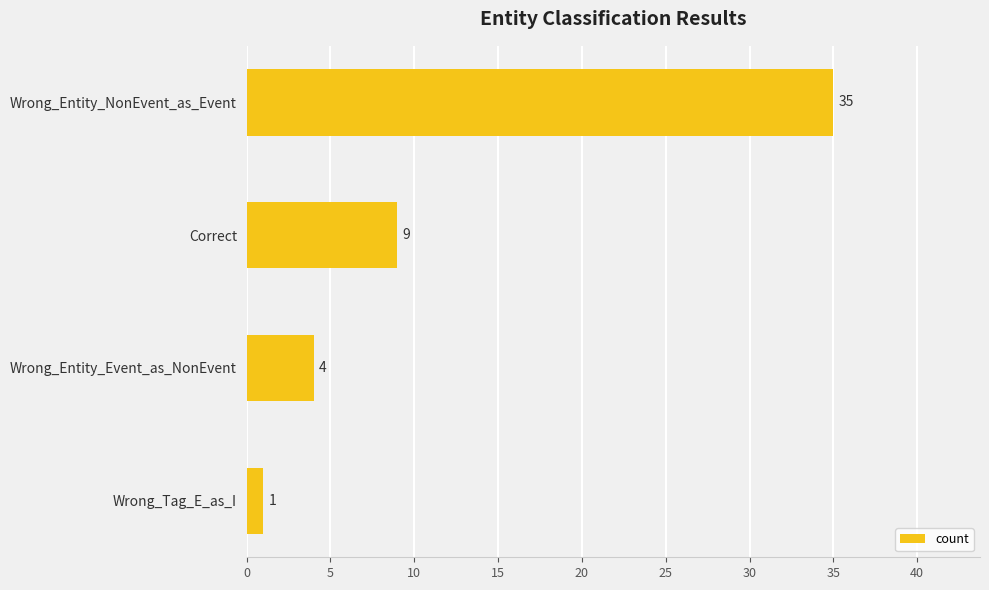

What is the difference between the maximum and minimum values?

34